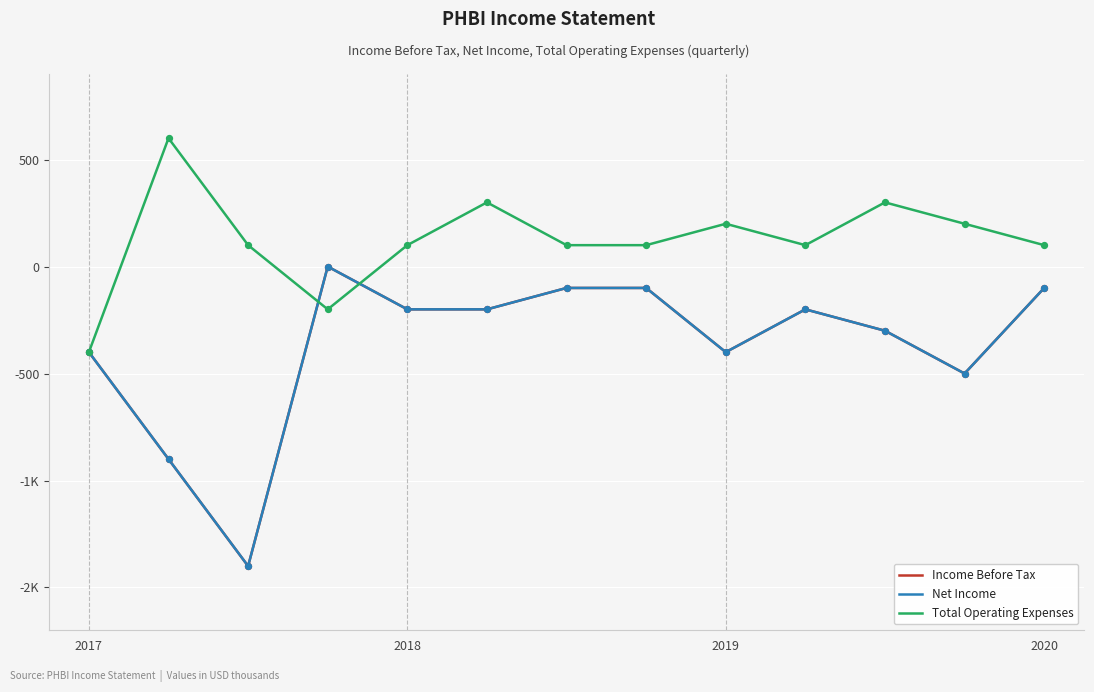

Does the chart have visible grid lines?

Yes